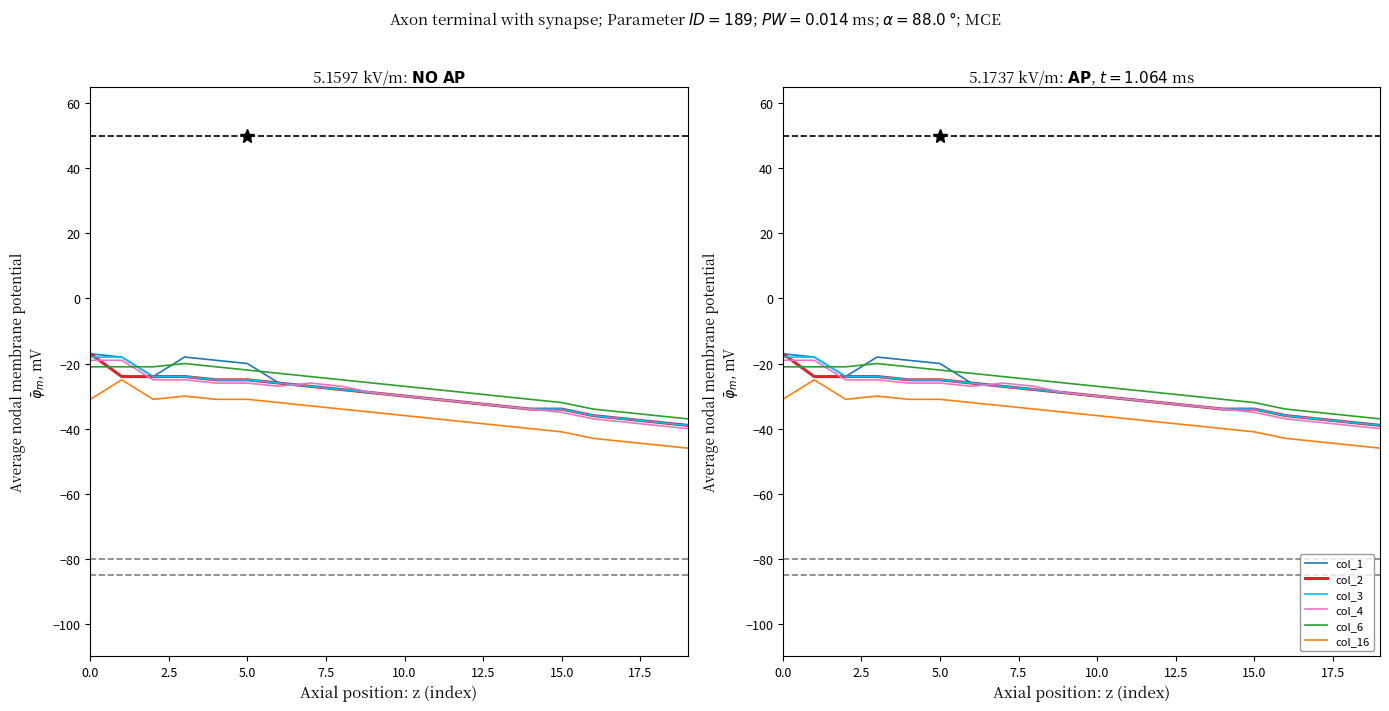

True or false: col_2 and col_6 cross at least once.

True